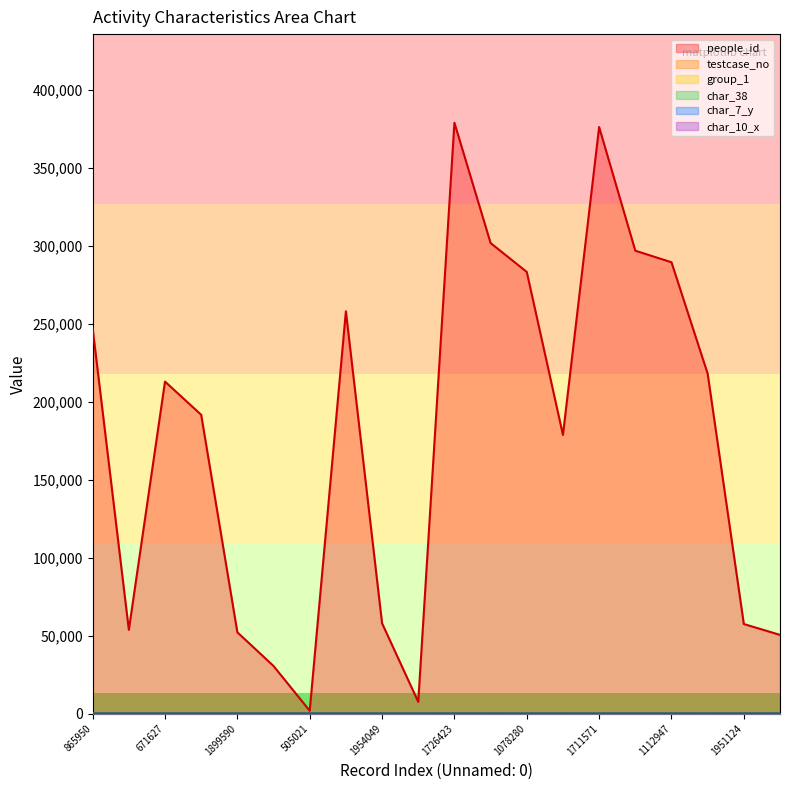

At which label does people_id first exceed 212931?

865950